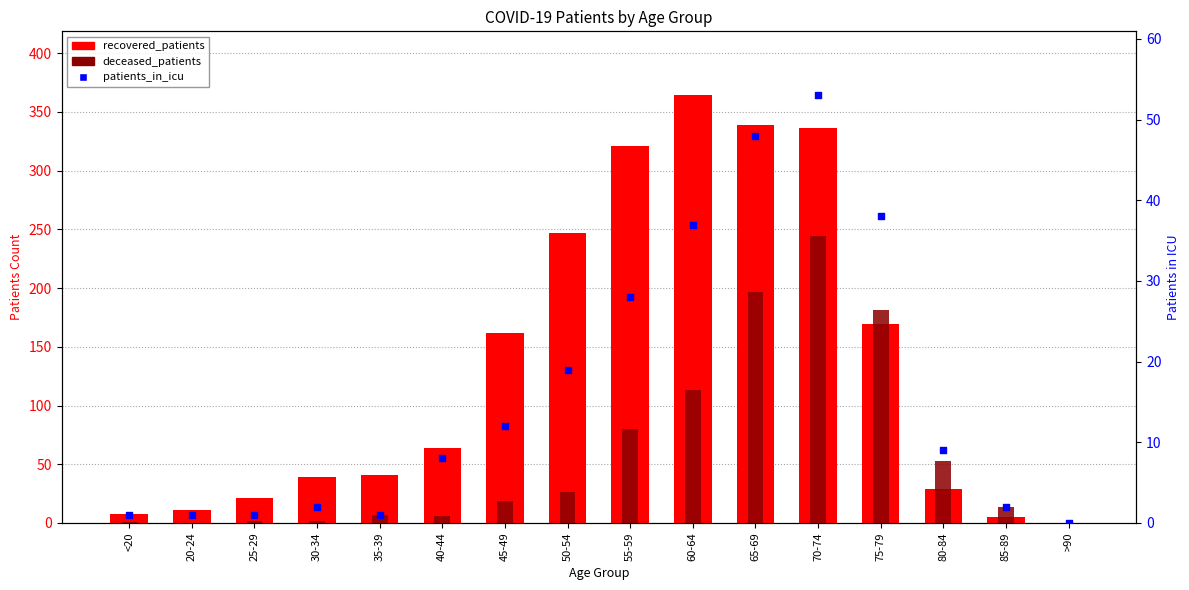

Which series has the largest total across all categories?

recovered_patients